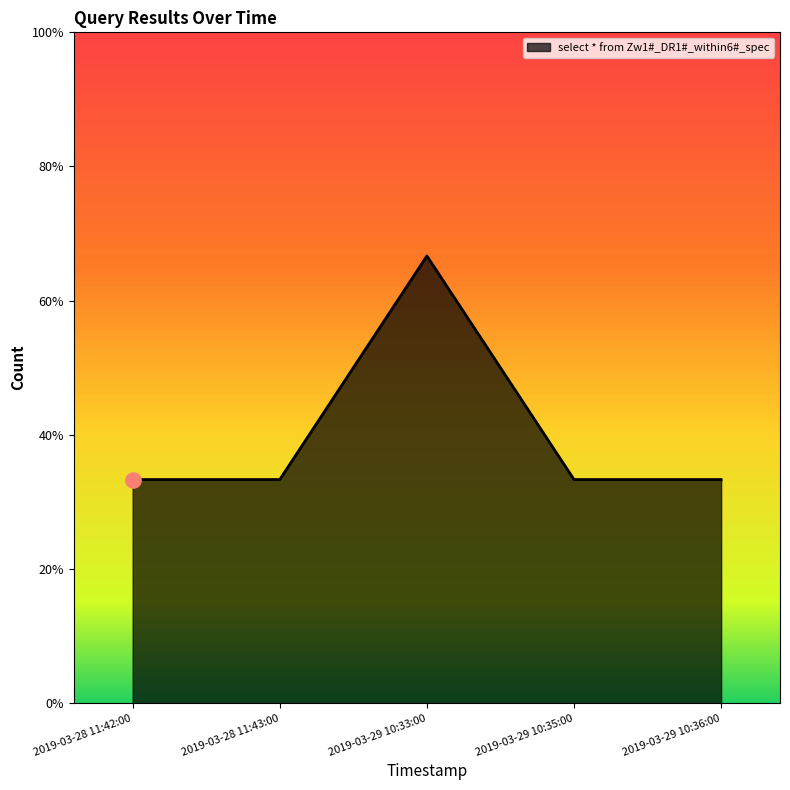

Is this an area chart (filled region under the line)?

Yes